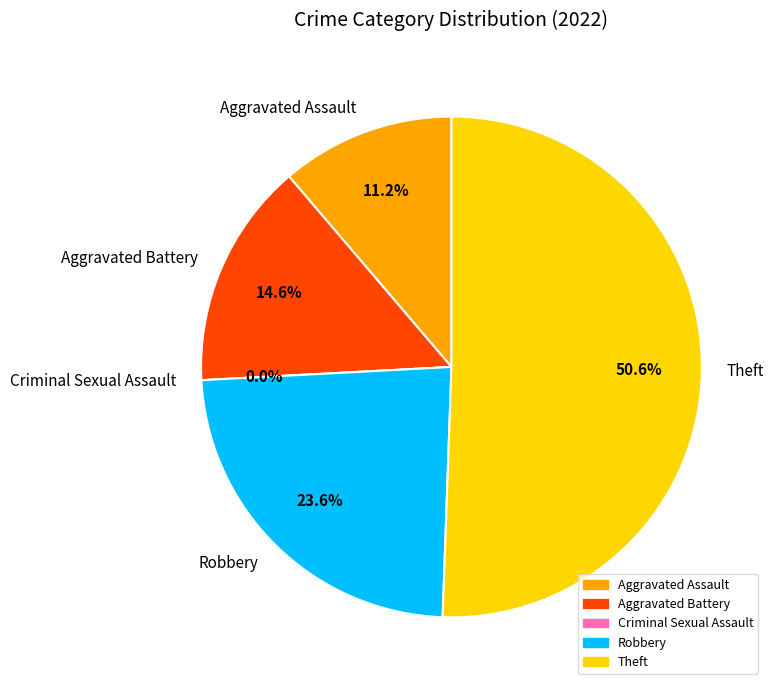

What is the total percentage of Theft and Criminal Sexual Assault?

50.6%